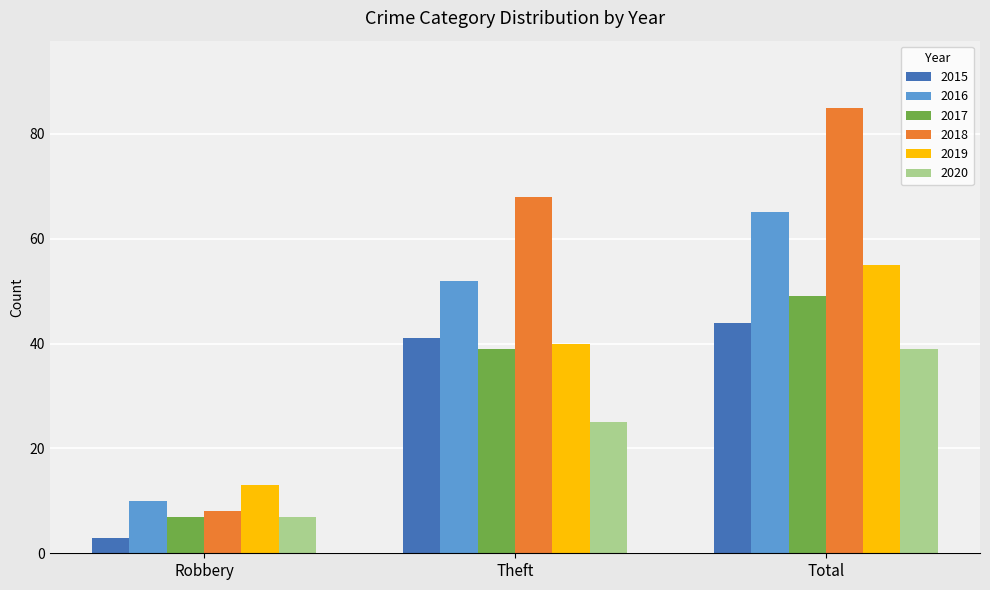

Which category has the lowest value across all series?

Robbery